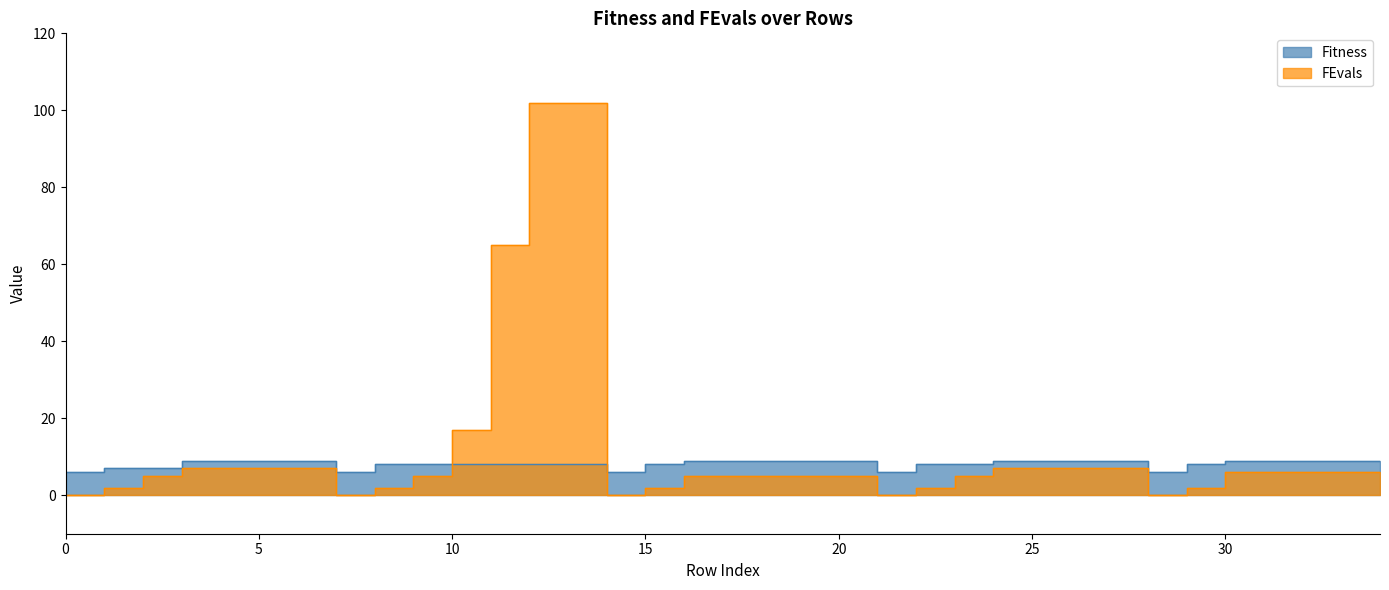

The value of FEvals at 3 is 3. True or false?

False